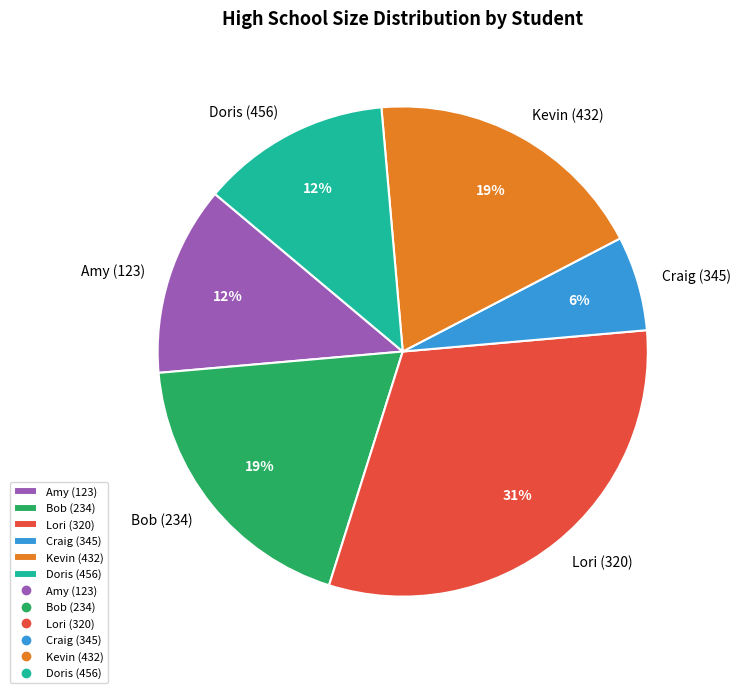

To the nearest percent, what is the average slice percentage?

17%